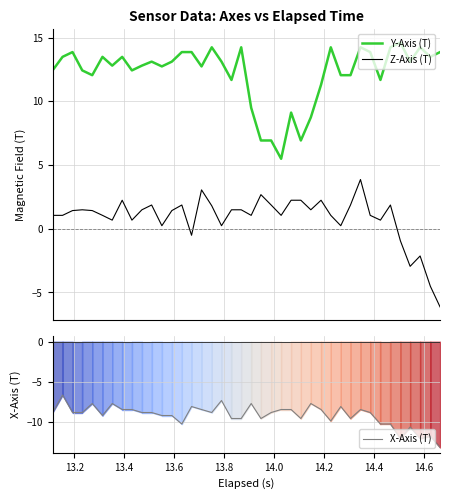

True or false: Z-Axis (T) and Y-Axis (T) cross at least once.

False